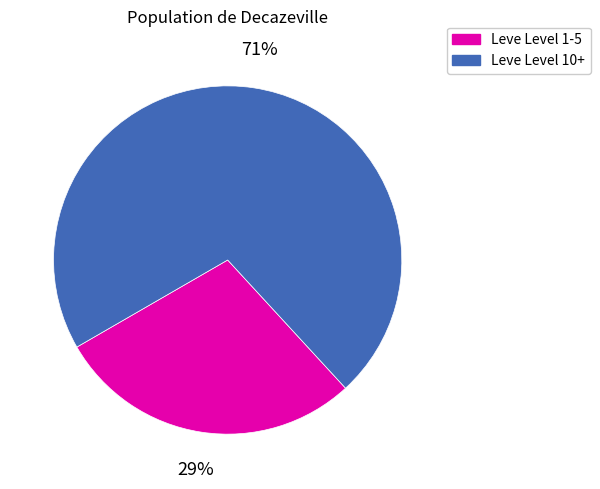

Does any single category account for the majority?

Yes